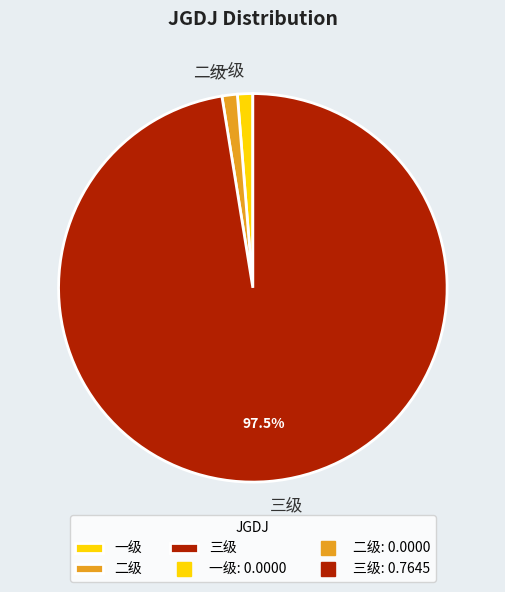

Combined, do 二级 and 一级 account for over 50%?

No